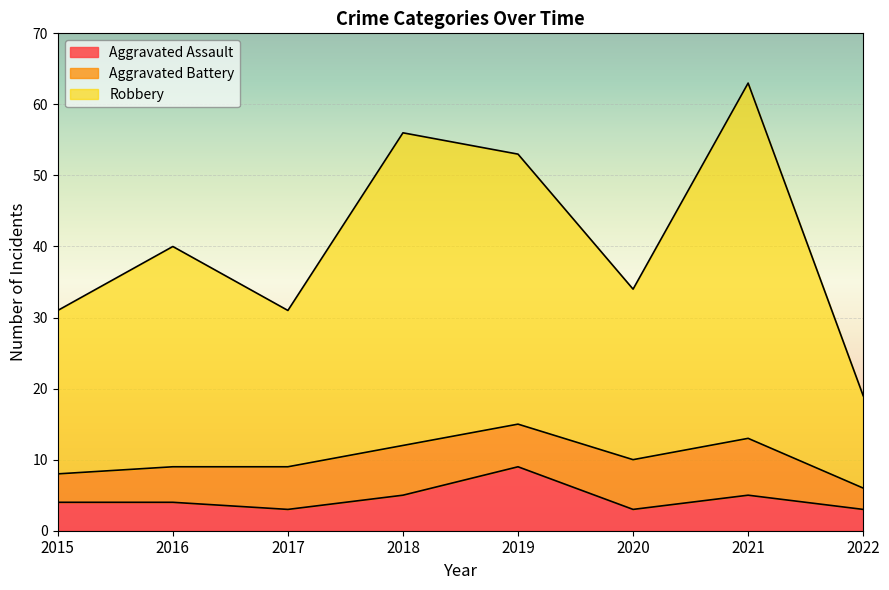

The Aggravated Assault series shows 1 at 2015. True or false?

False